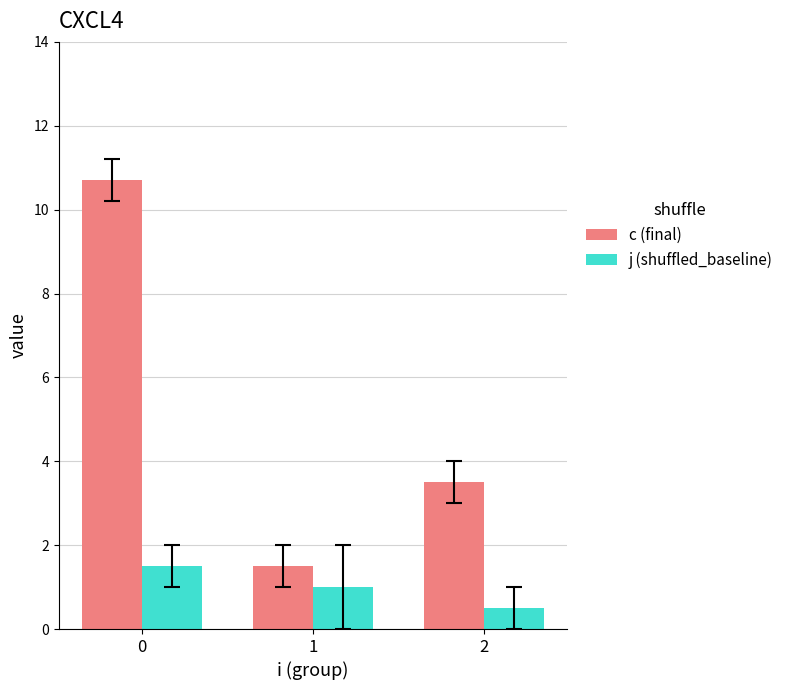

True or false: c (final) has a value of 10.7 at 0.

True